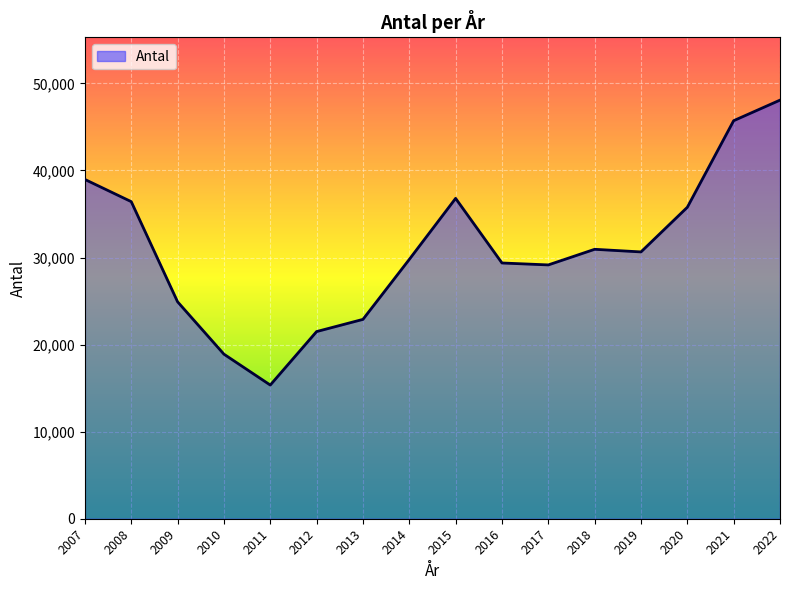

Approximately how many times larger is the value at 2014 compared to 2022?

0.6